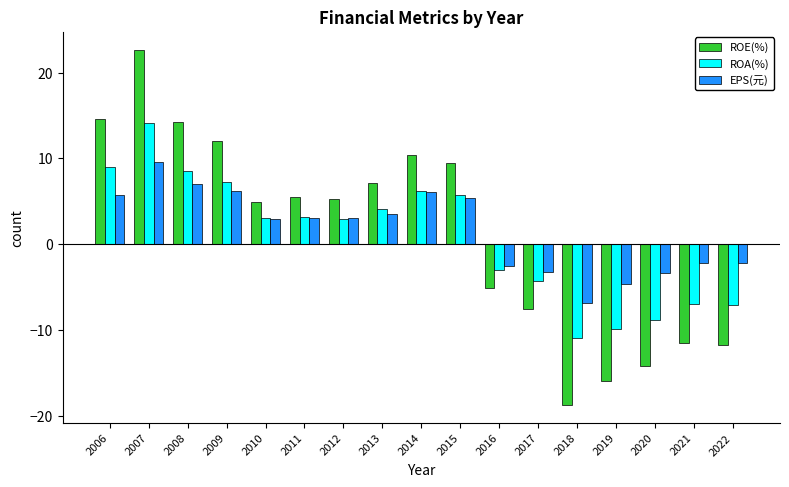

What is the maximum value for ROE(%)?

22.7